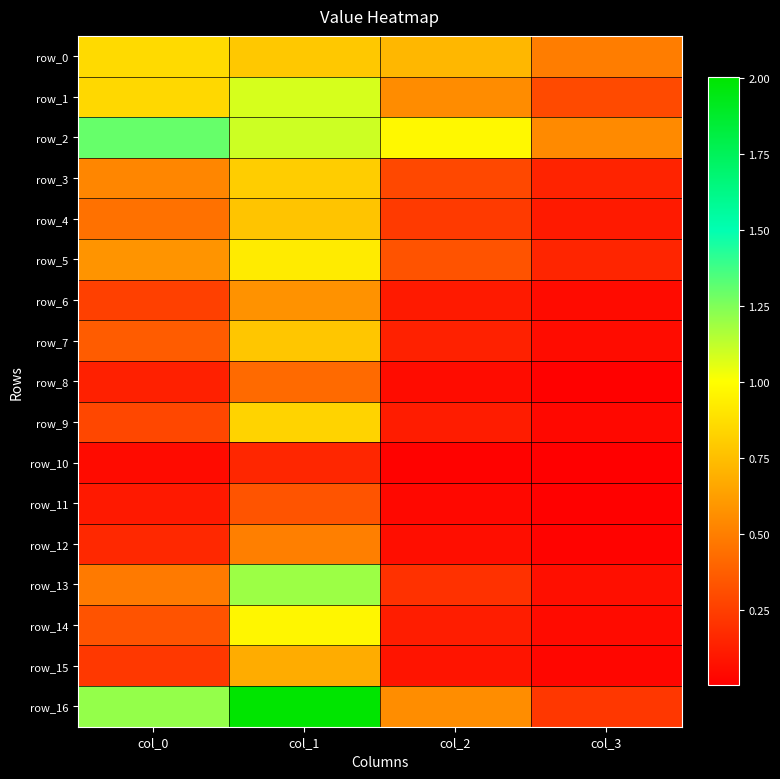

Which series has the largest range (max minus min)?

row_16